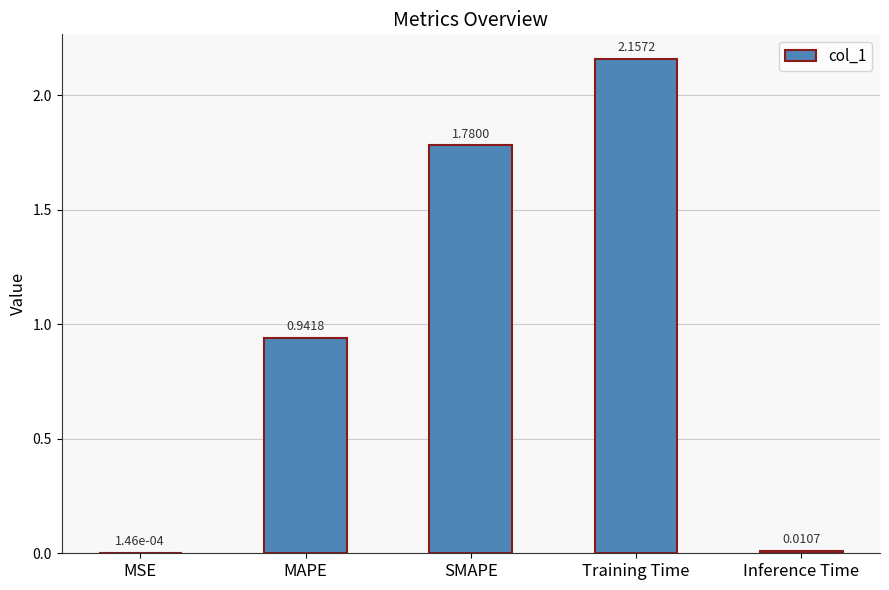

True or false: the data shows 1.6 at MAPE.

False